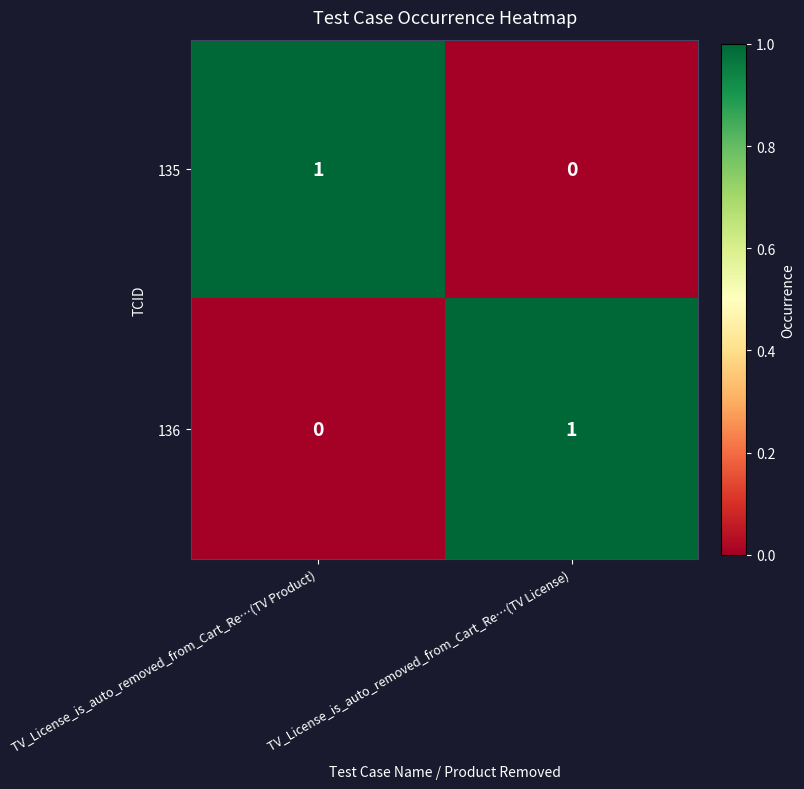

The 135 series shows 0 at TV_License_is_auto_removed_from_Cart_Re…(TV License). True or false?

True